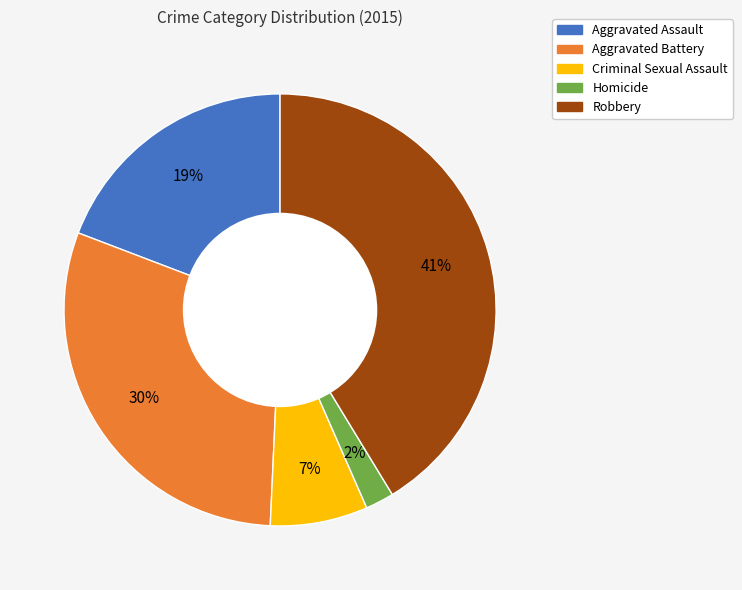

Is the sum of Robbery and Aggravated Battery greater than half?

Yes